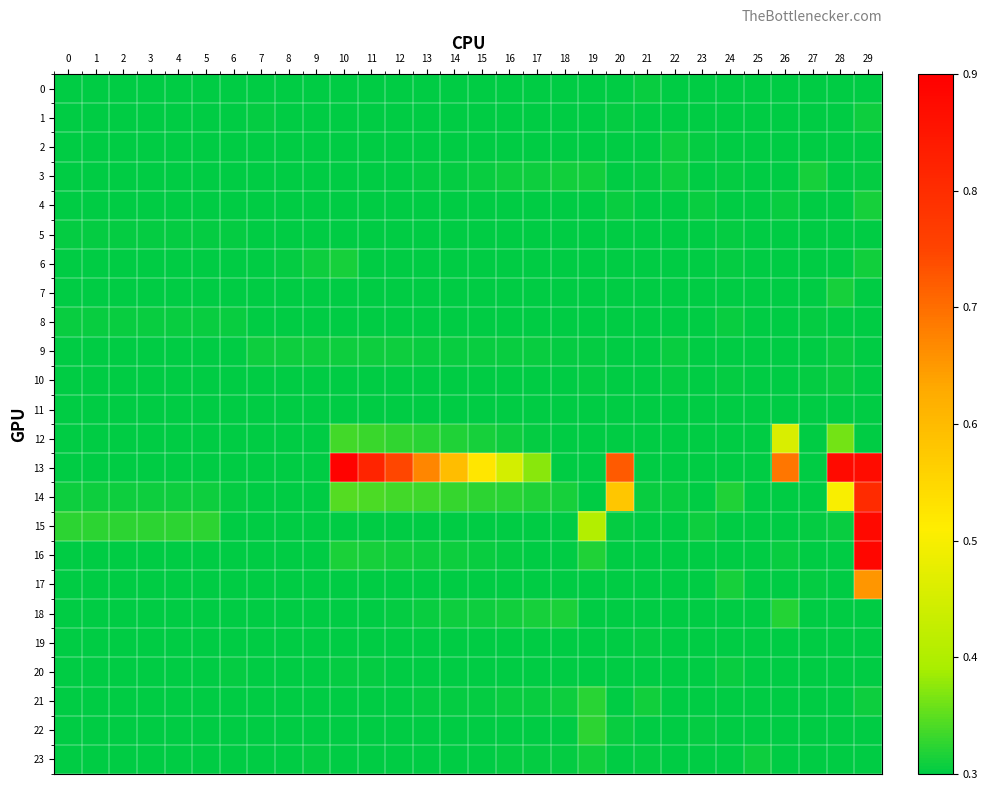

How many data points does each series have?

30